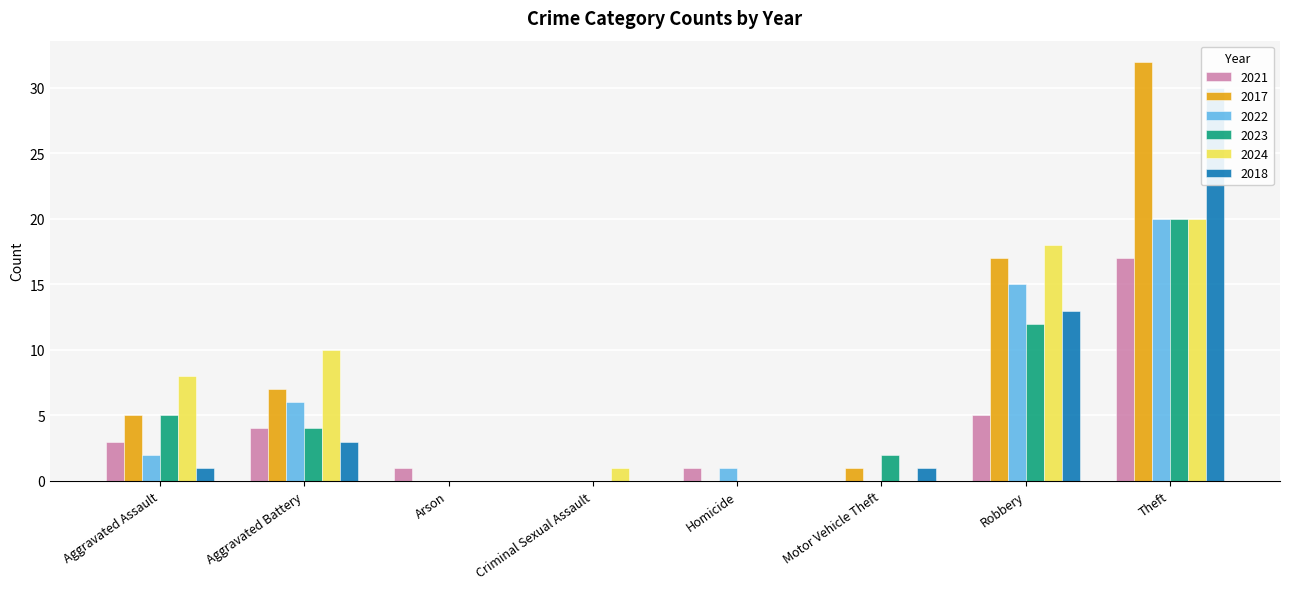

How many values in the 2018 series exceed 1?

3